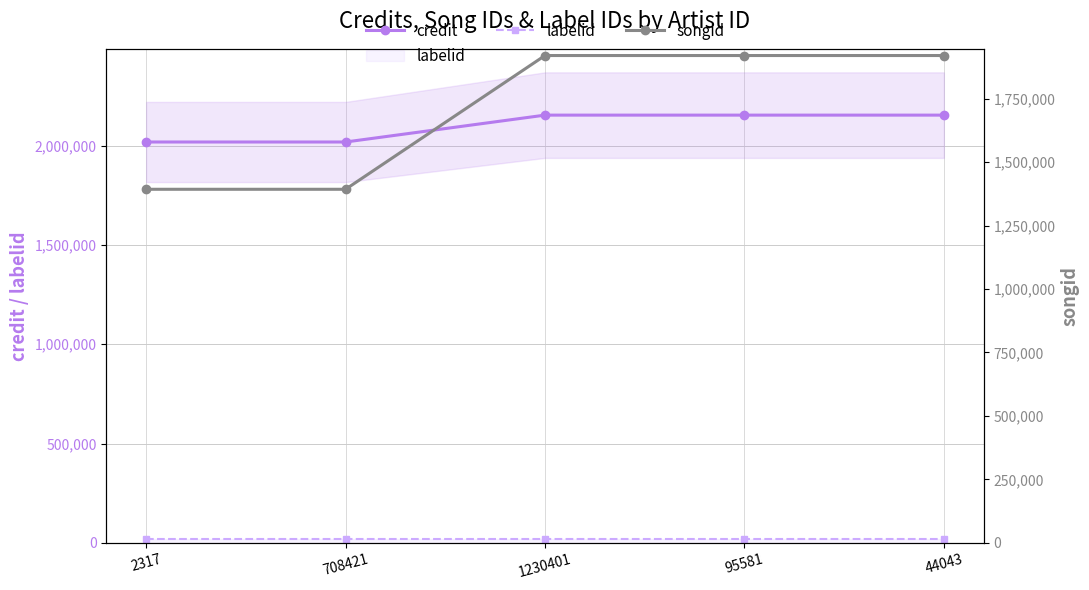

At which label does labelid reach its minimum?

2317